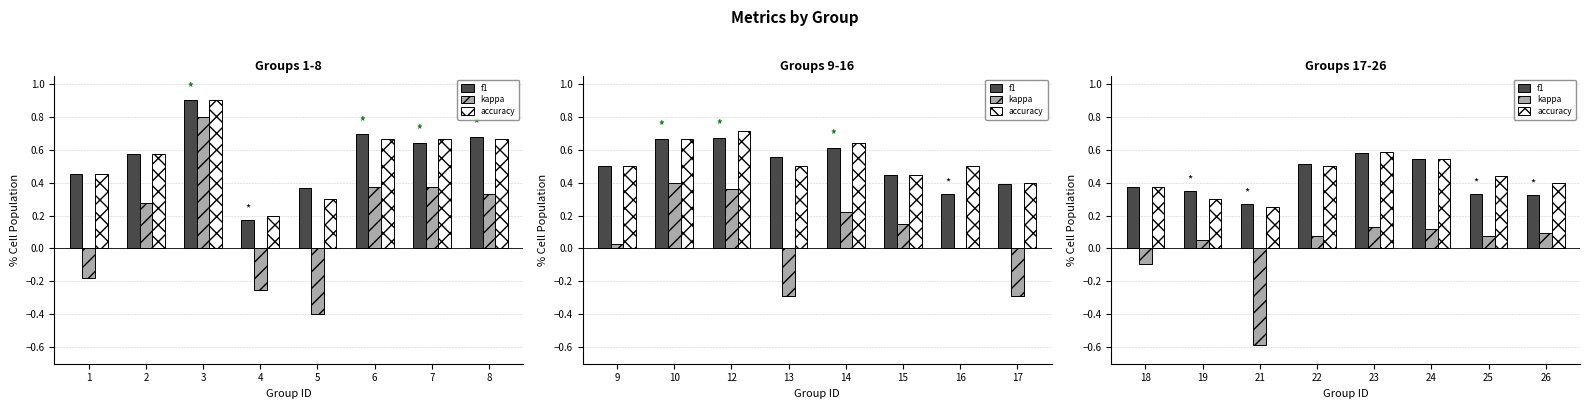

The f1 series shows 0.6 at 18. True or false?

False